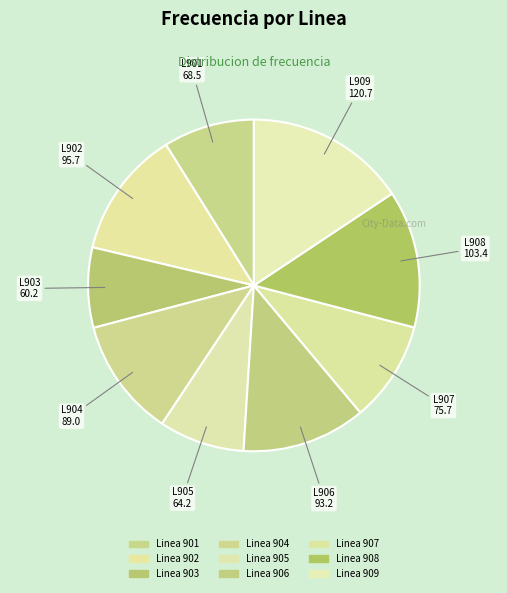

Is it true that Linea 905 is 14% of the pie?

False